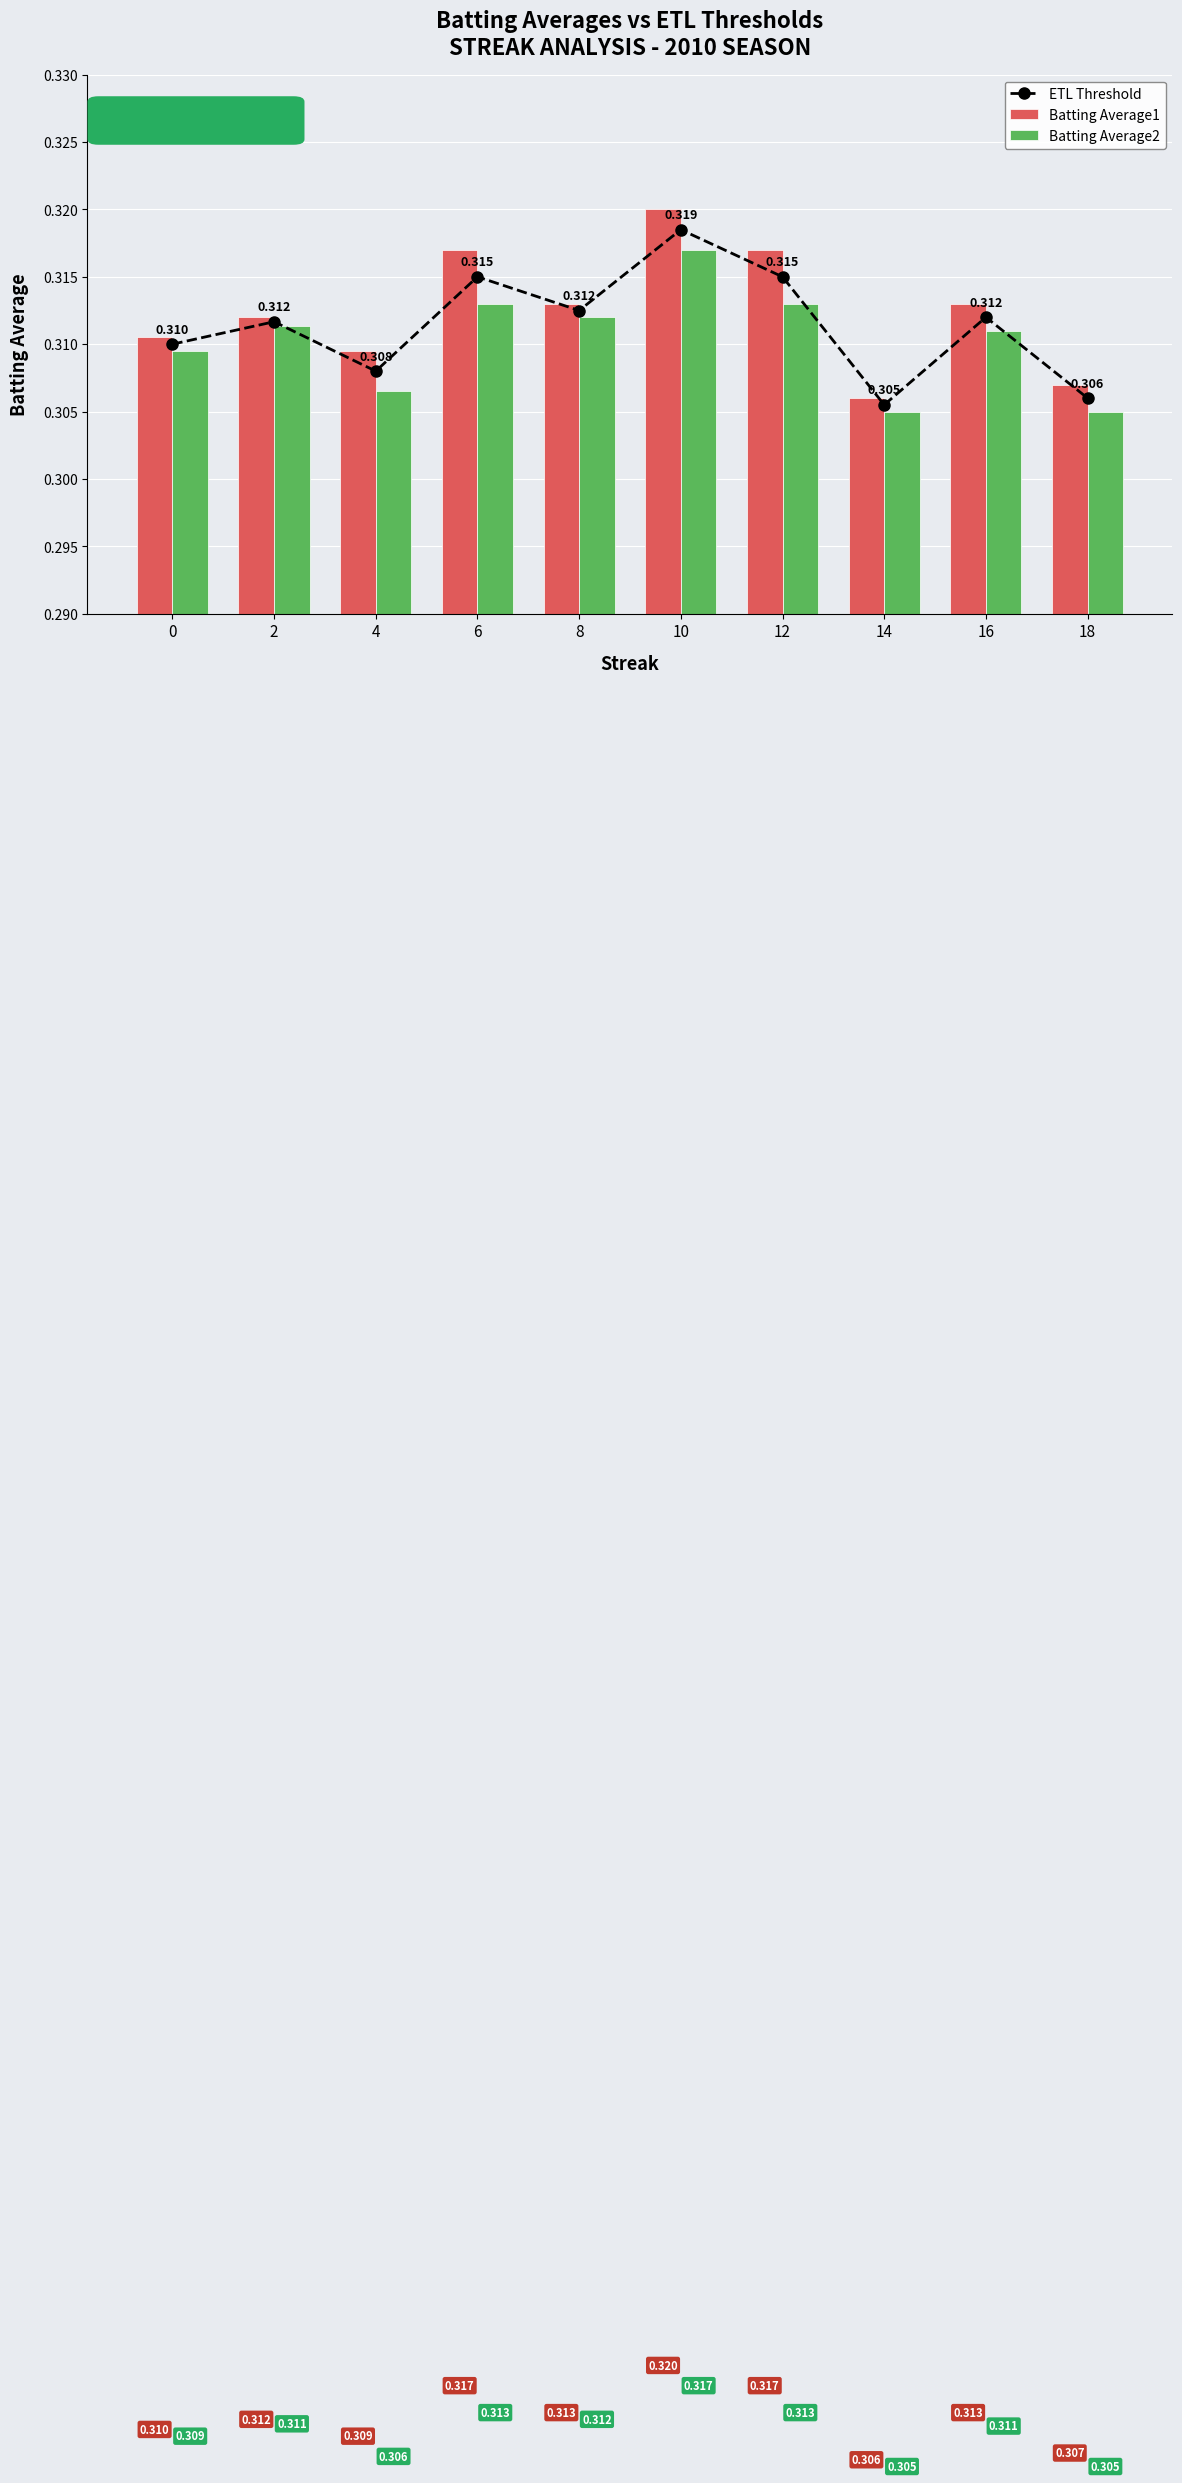

At 10, list the series in order from smallest to largest.

Batting Average2, ETL Threshold, Batting Average1